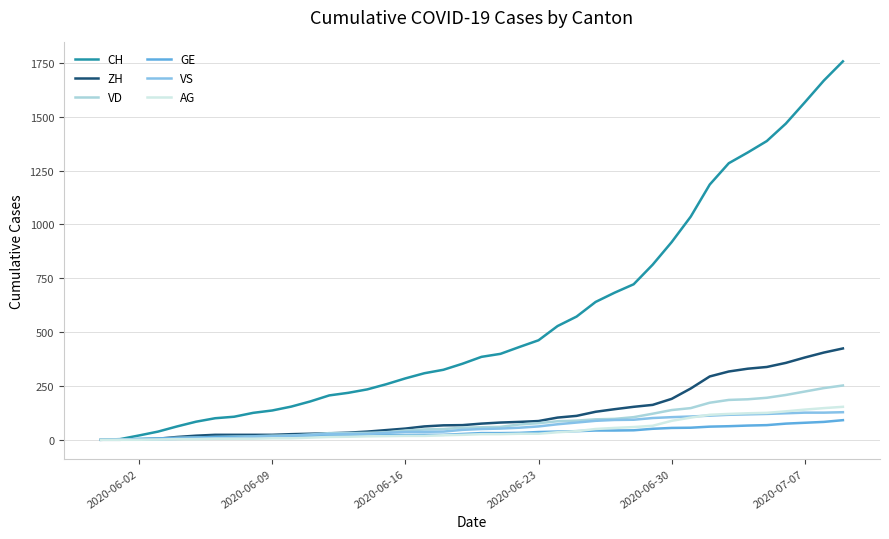

What is the difference between the second highest and minimum values in the VD series?

240